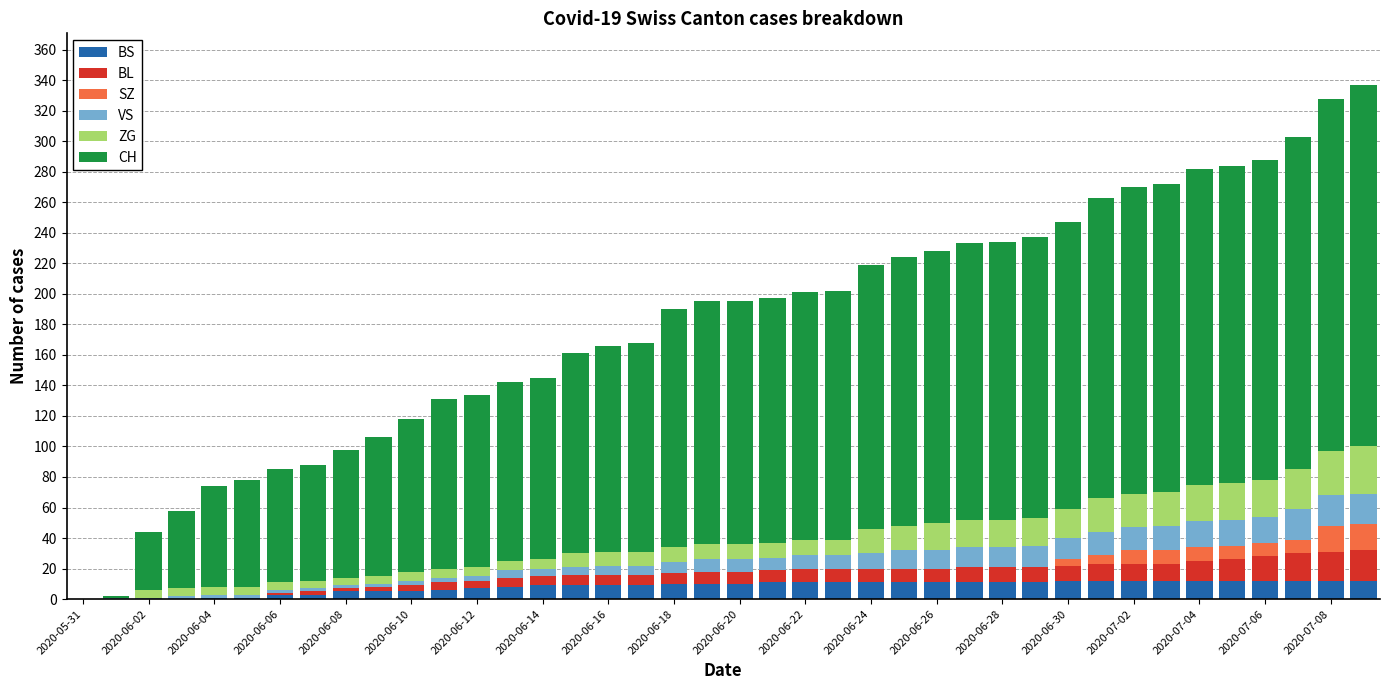

What is the sum of all BS values?

329